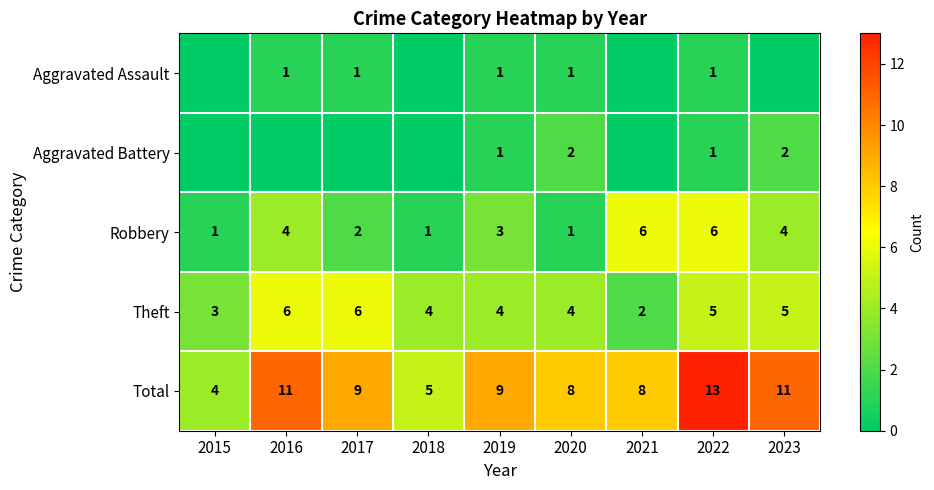

How many categories are shown in the chart?

9